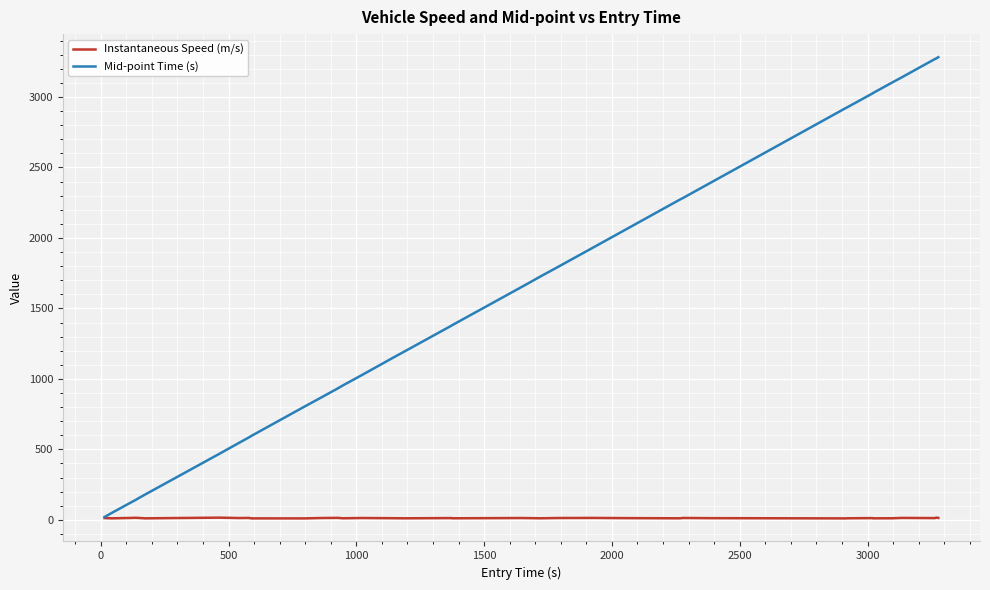

Rank the series by their average value, from highest to lowest.

Mid-point Time (s), Instantaneous Speed (m/s)